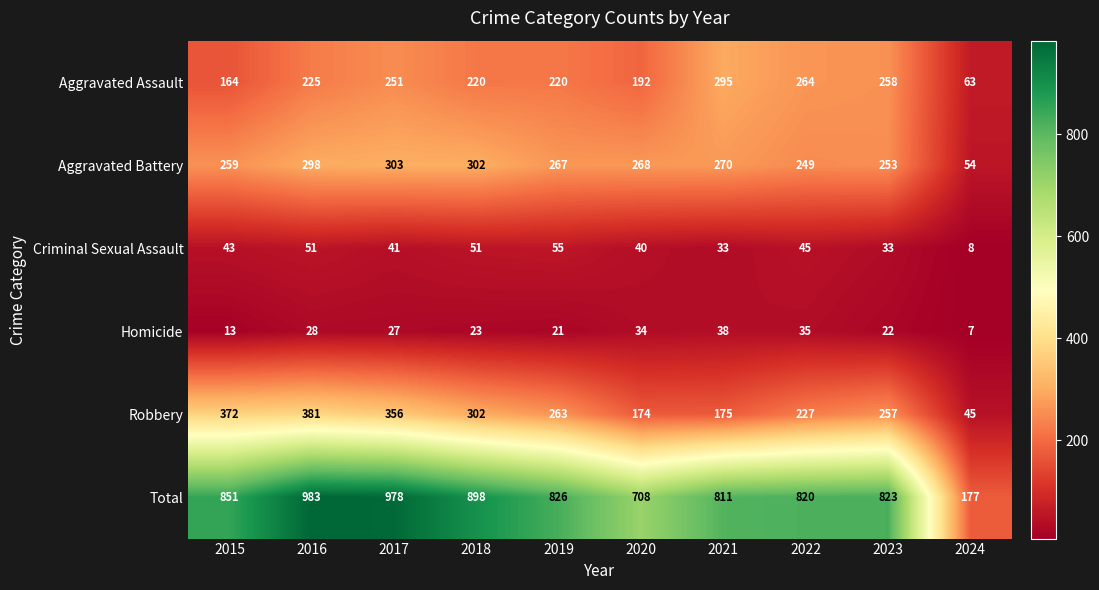

What is the average value of the Total series?

788